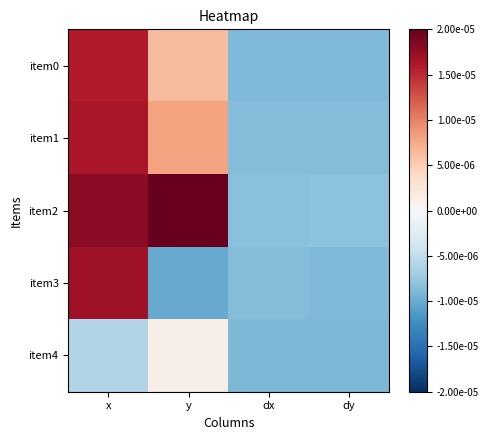

At how many categories does at least one series exceed 0?

2